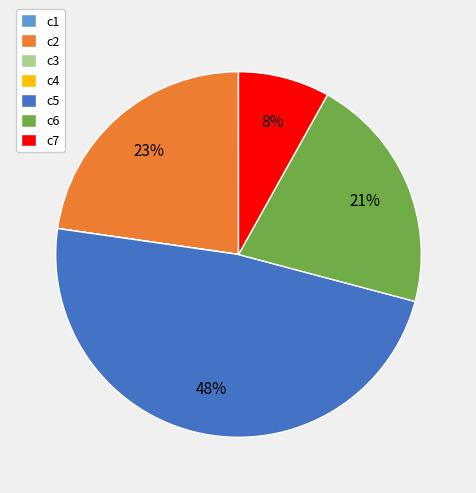

To the nearest percent, what is the difference between the largest and smallest slice percentages?

48%